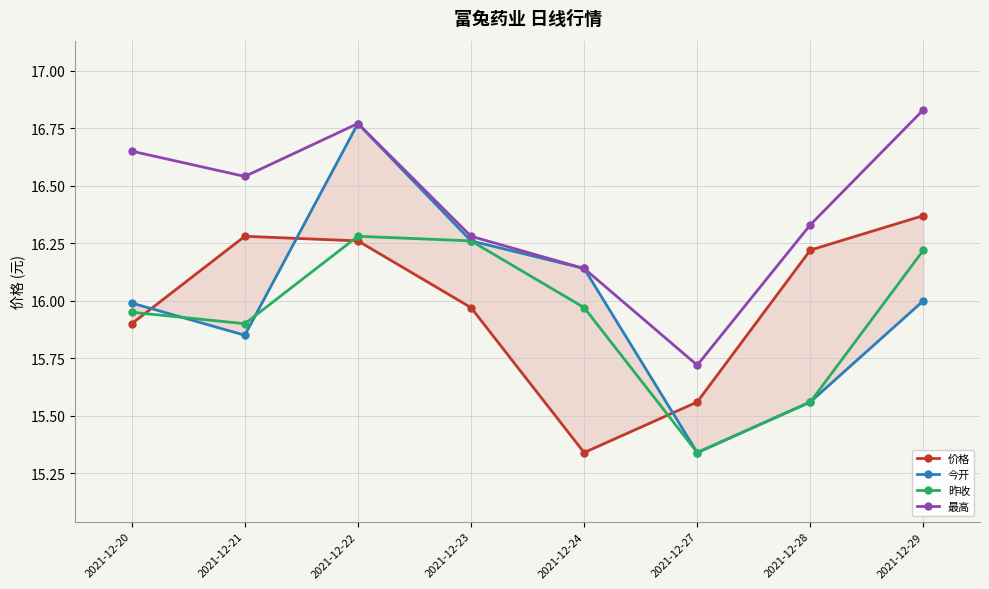

What is the value of the 昨收 point at the 4th from the left?

16.3